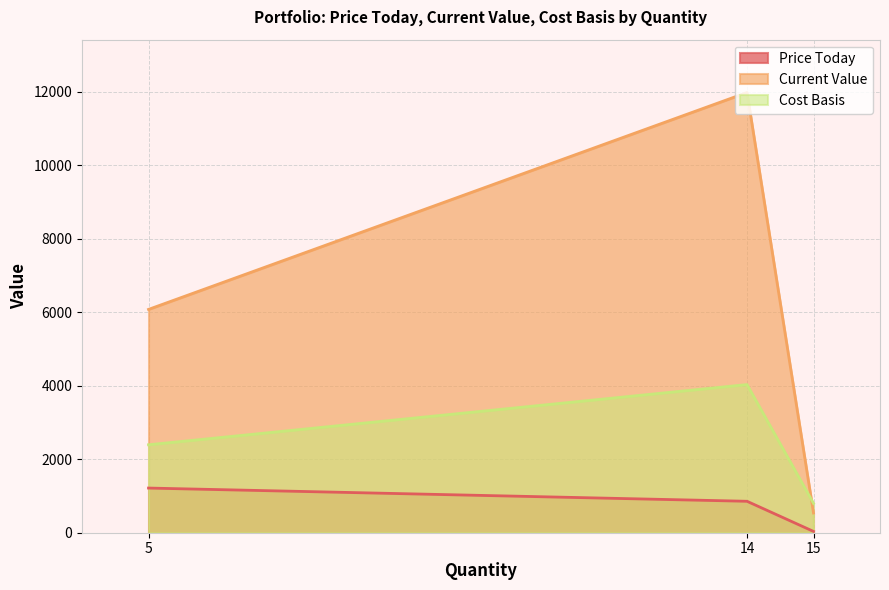

True or false: Cost Basis has a value of 857.8 at 5.

False